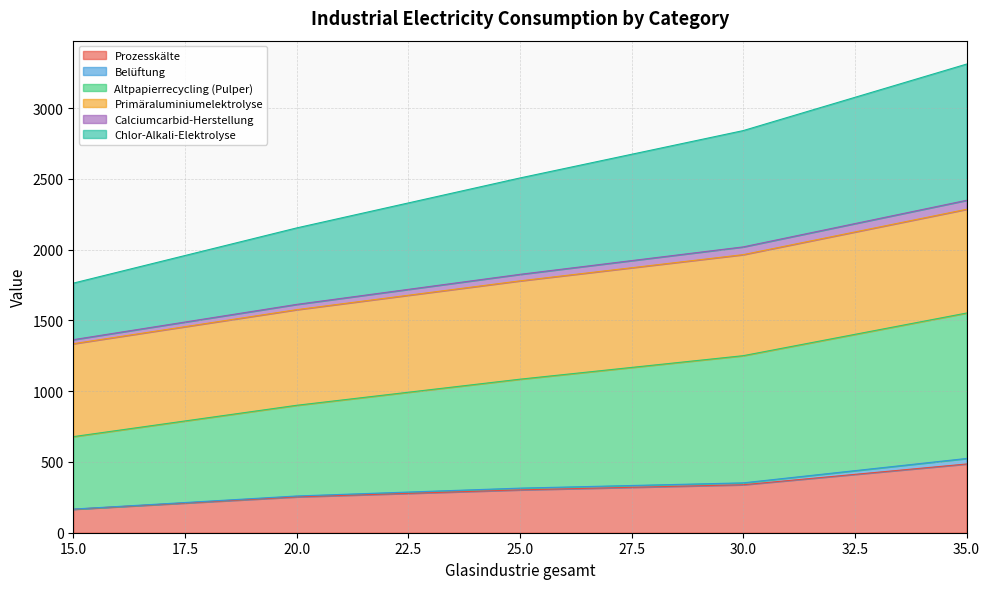

What is the maximum value for Prozesskälte?

485.7